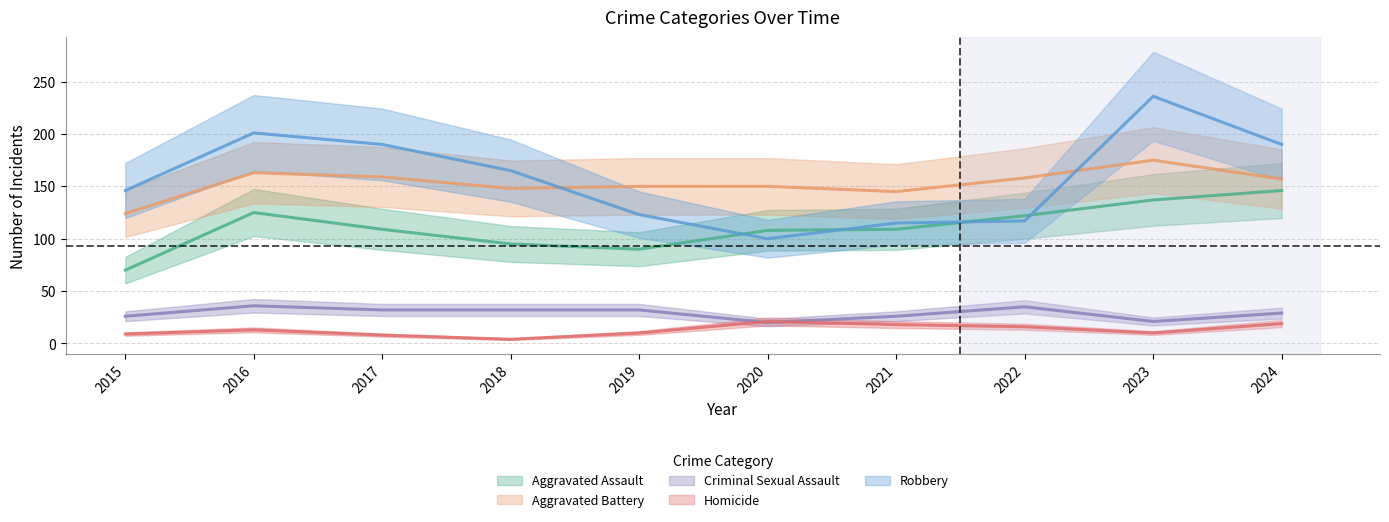

What is the sum of all Homicide values?

128